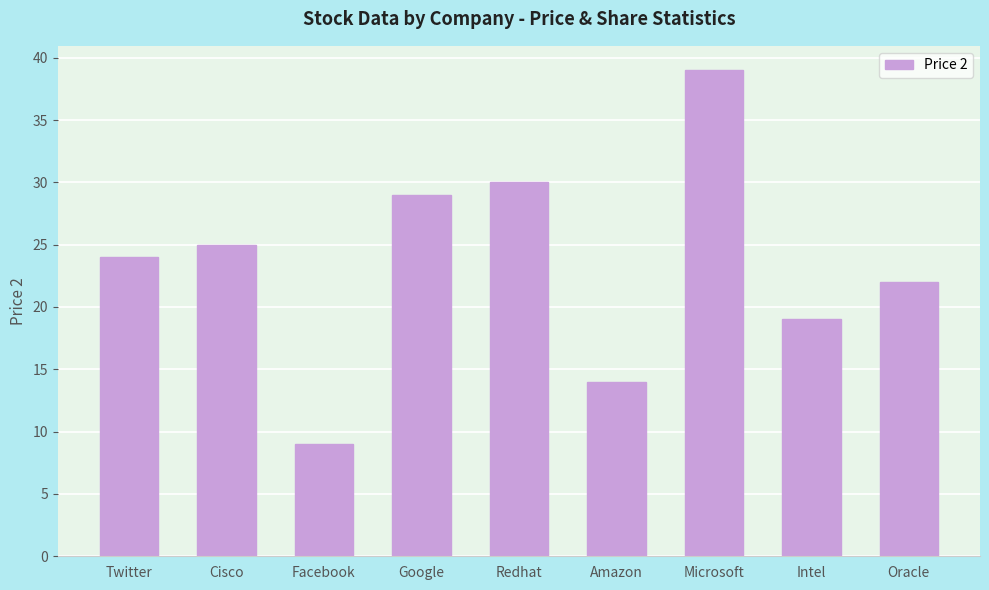

What is the ratio of the value at Redhat to the value at Amazon?

2.1